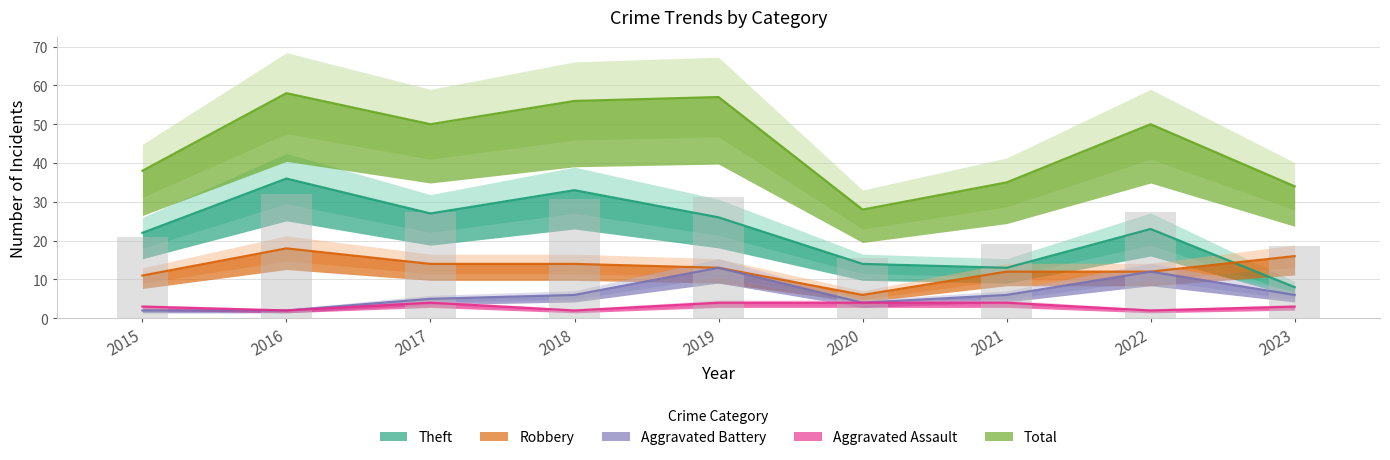

Reading left to right, transcribe all the data shown in this chart.

Aggravated Assault: 3	2	4	2	4	4	4	2	3
Aggravated Battery: 2	2	5	6	13	4	6	12	6
Robbery: 11	18	14	14	13	6	12	12	16
Theft: 22	36	27	33	26	14	13	23	8
Total: 38	58	50	56	57	28	35	50	34